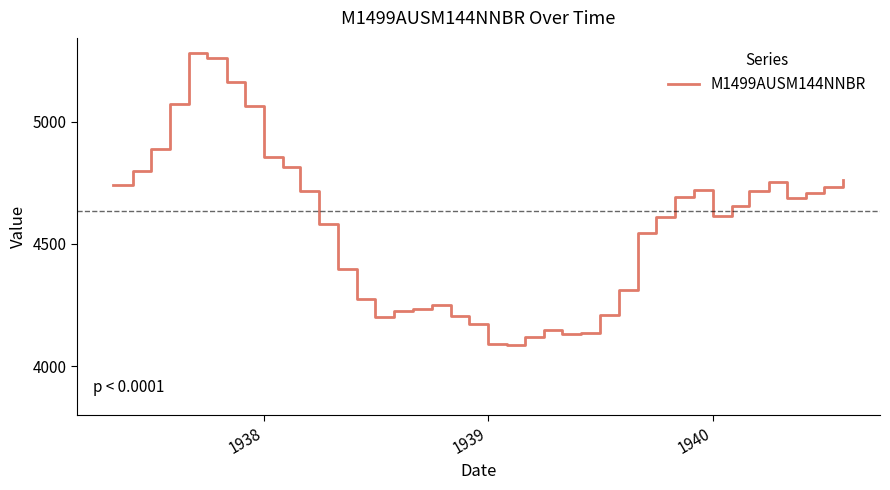

What is the greatest value displayed?

5282